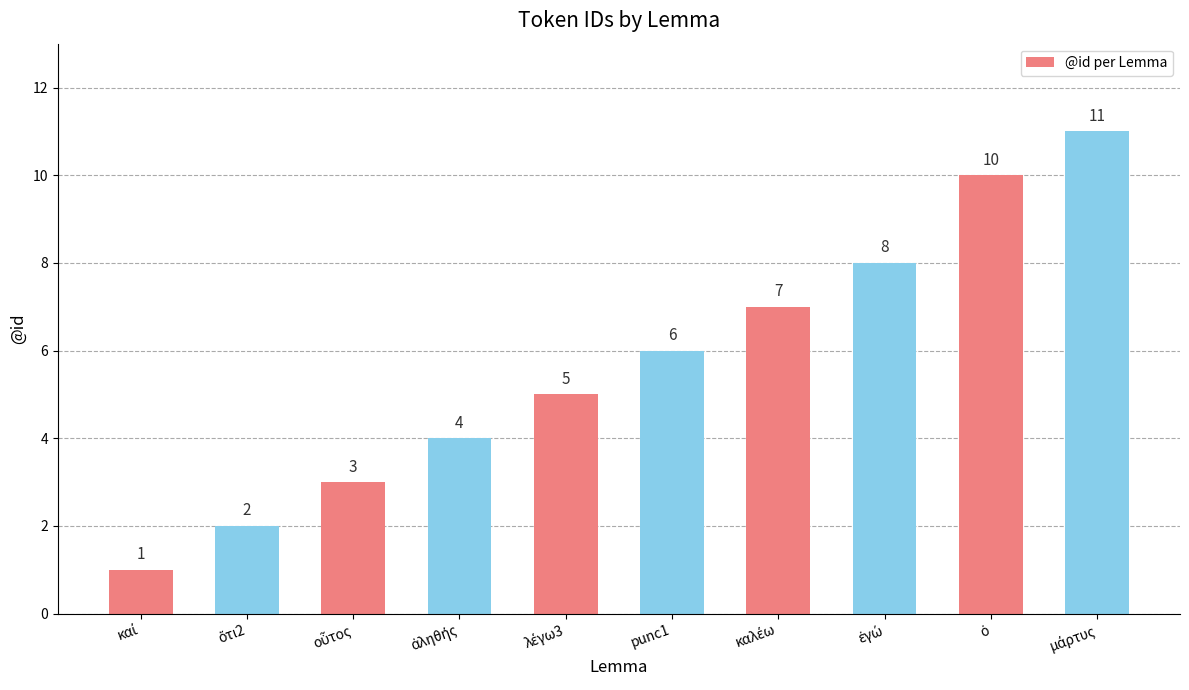

What is the sum of all values?

57